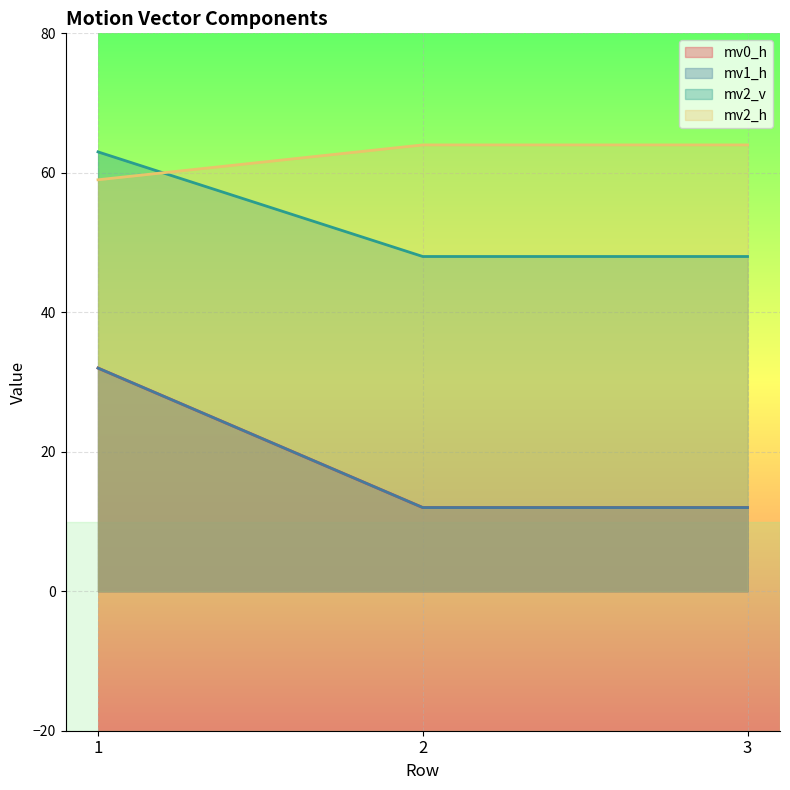

Reading left to right, list all the values displayed in this chart.

mv0_h: 63	48	48
mv1_h: 32	12	12
mv2_v: 32	12	12
mv2_h: 59	64	64